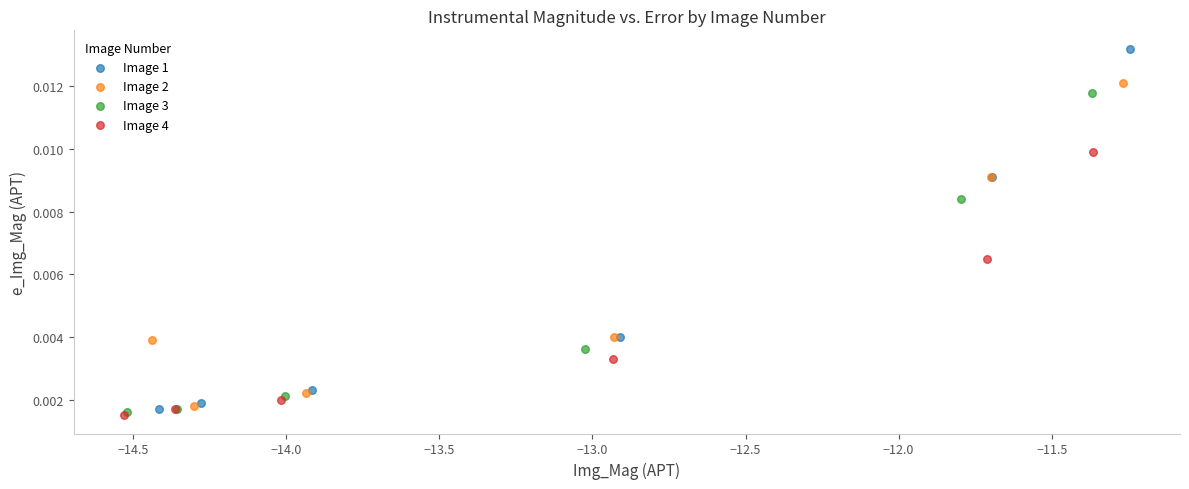

Which series reaches the maximum Y coordinate?

Image 1